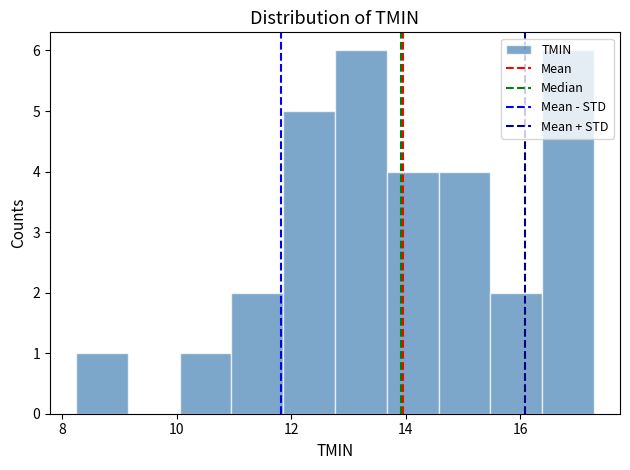

Reading left to right, transcribe this chart: for each bar, give the range it covers on the x-axis and its height. Neither the bar edges nor the heights are printed on the chart, so give them approximately, as read against the axes.

8.2 to 9.2: 1
9.2 to 10.0: 0
10.0 to 11.0: 1
11.0 to 11.8: 2
11.8 to 12.8: 5
12.8 to 13.6: 6
13.6 to 14.6: 4
14.6 to 15.4: 4
15.4 to 16.4: 2
16.4 to 17.2: 6